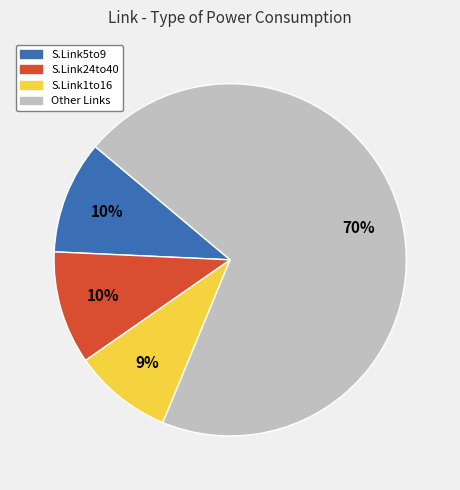

Count the number of slices in the pie.

4